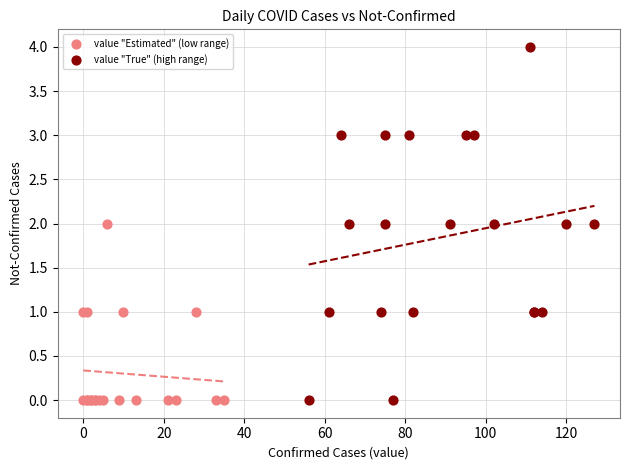

Which series has the widest spread of Y values?

value "True" (high range)